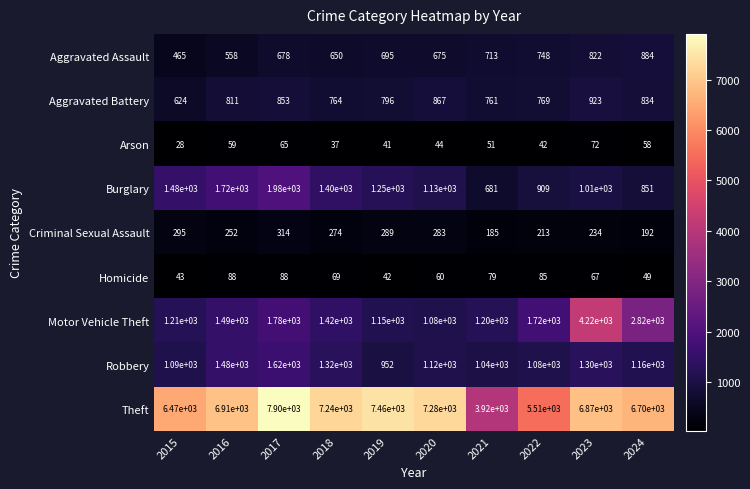

Which series has the largest range (max minus min)?

Theft